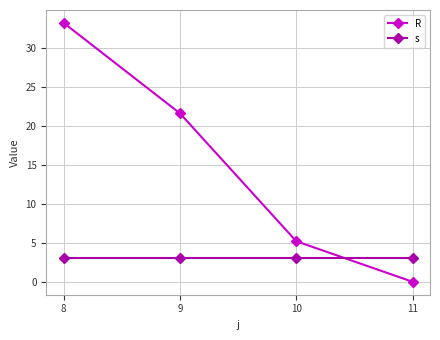

How many intersections are there between s and R?

1